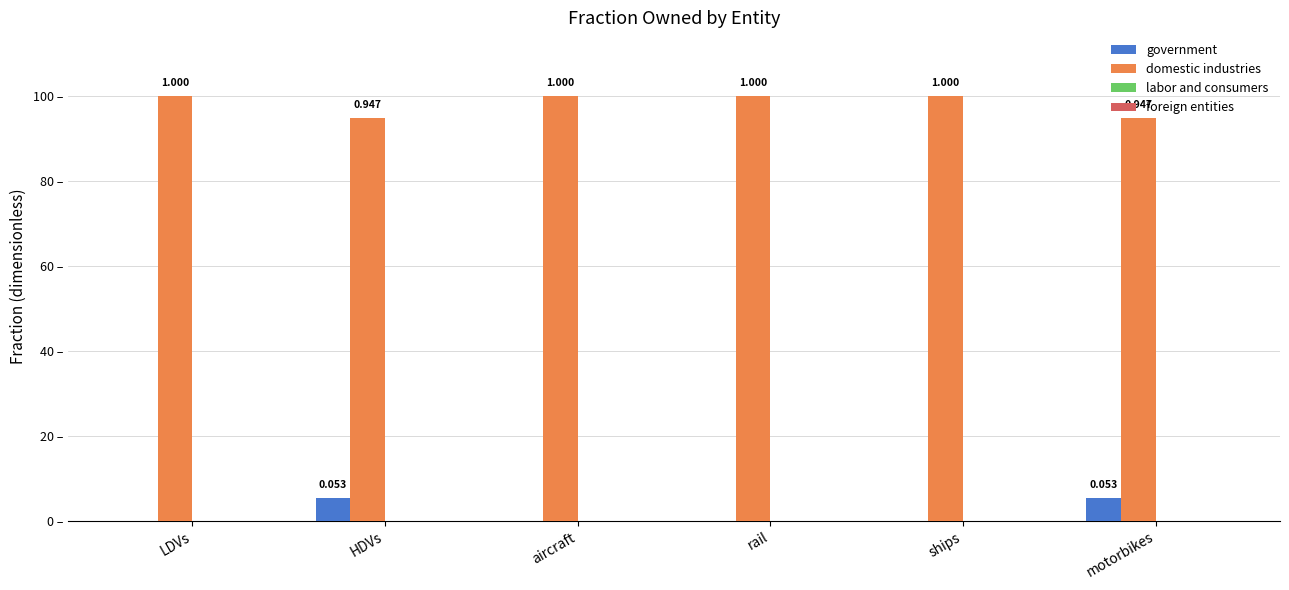

Does the chart contain stacked bars?

No